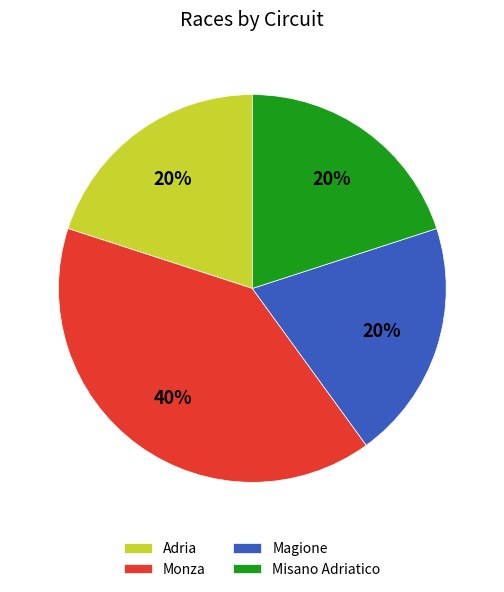

True or false: Monza accounts for 27% of the total.

False